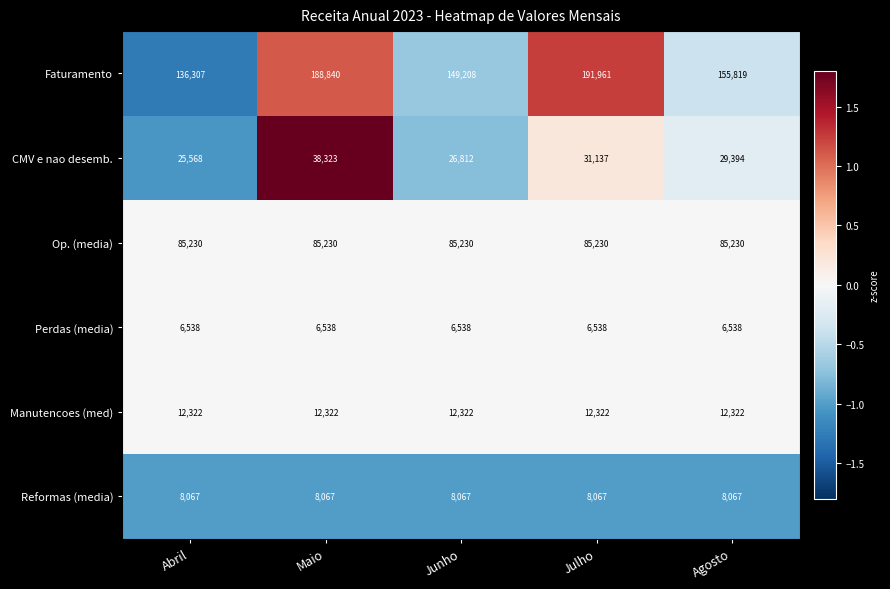

What is the total value across all series at Julho?

335255